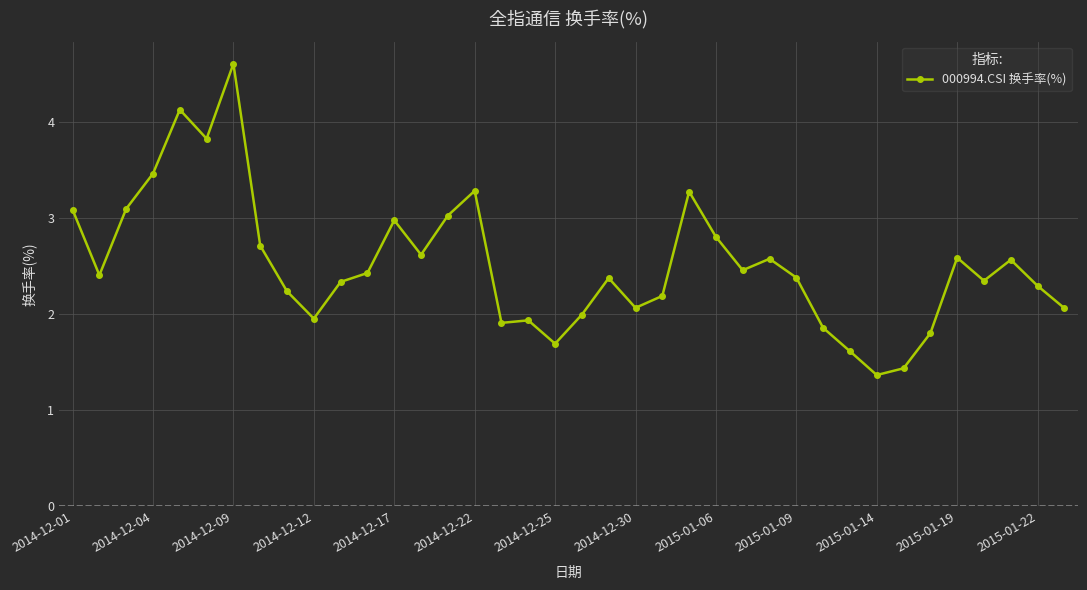

How many series are shown in this chart?

1